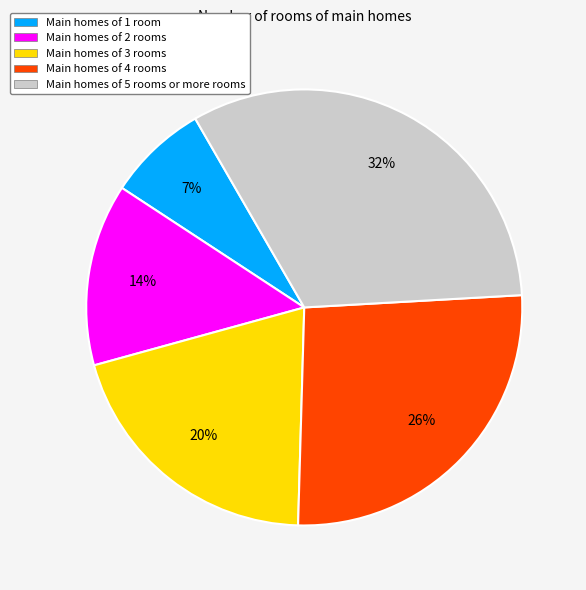

What percentage is the Main homes of 1 room slice, to the nearest percent?

7%